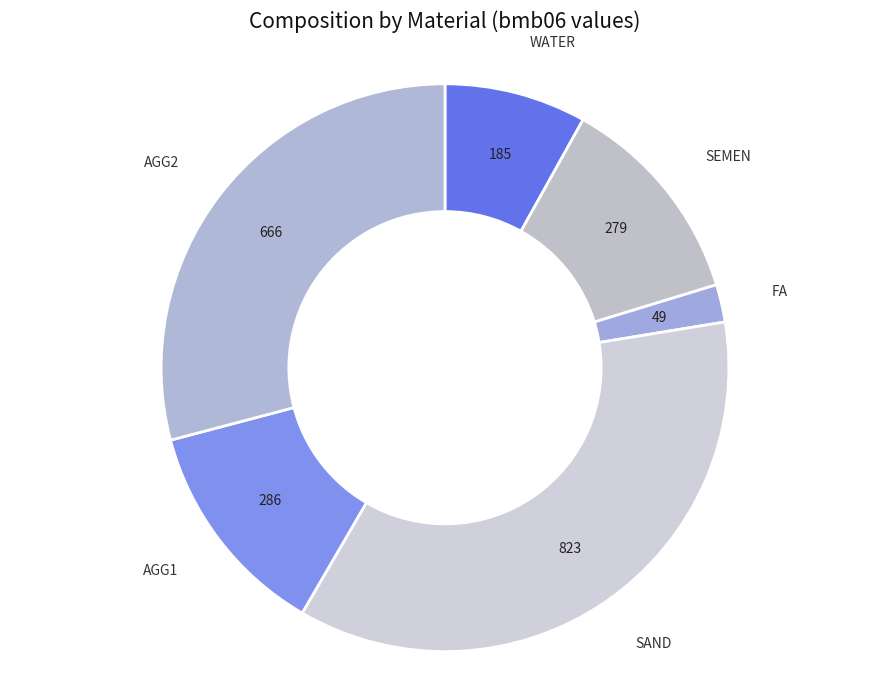

Between SAND and WATER, which is larger?

SAND